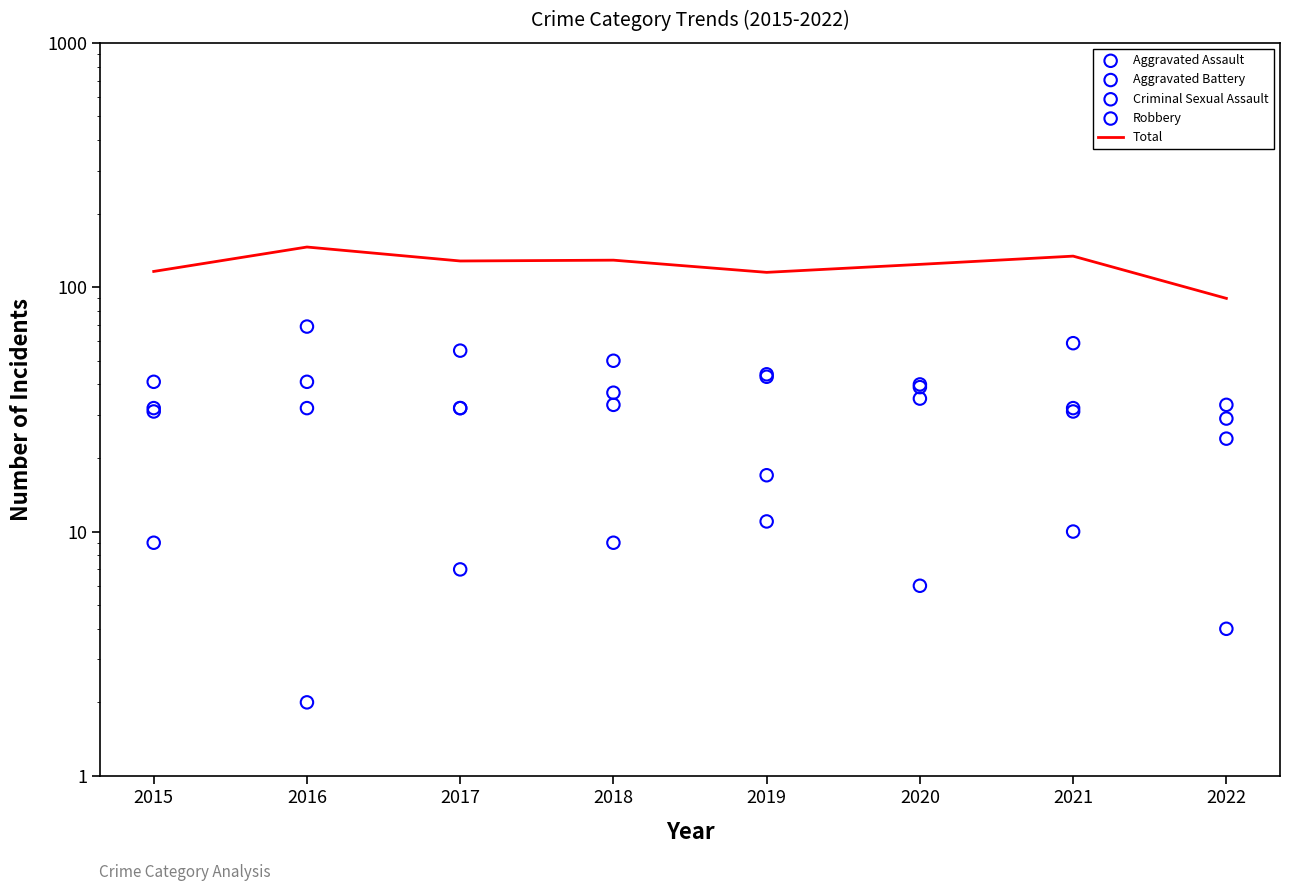

Is the value of Total at 2016 greater than the value of Aggravated Assault at 2022?

Yes